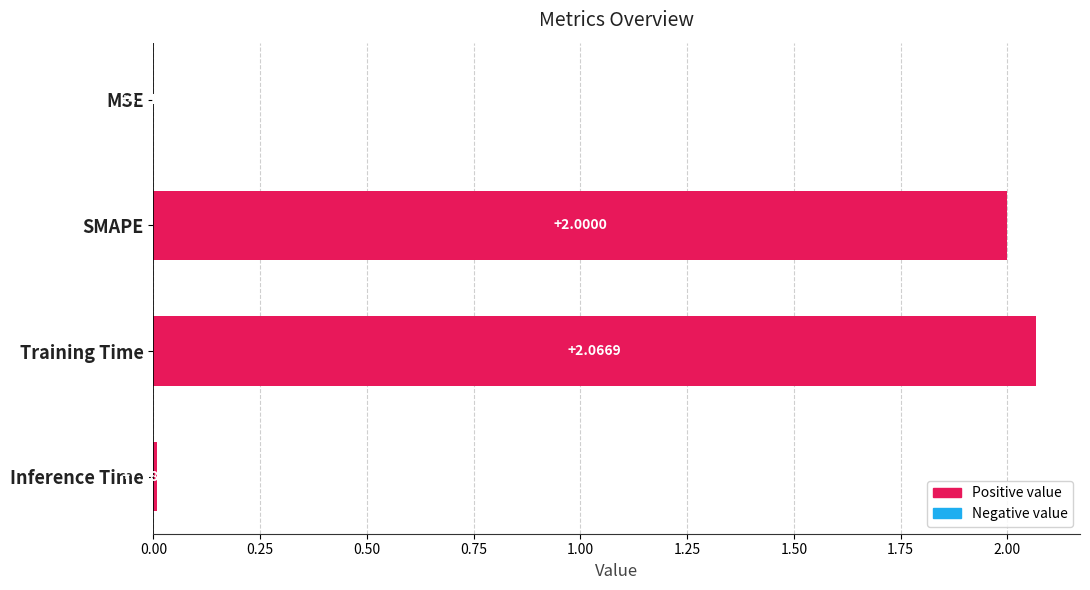

Where is the data nearest to the value 1?

Inference Time